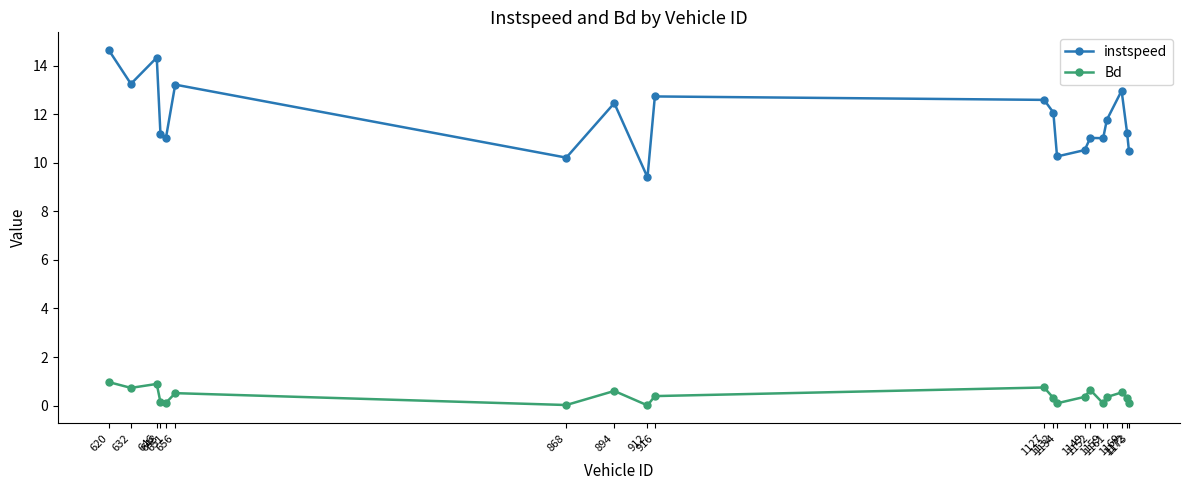

What is the difference between the Bd values at 868 and 1149?

0.3